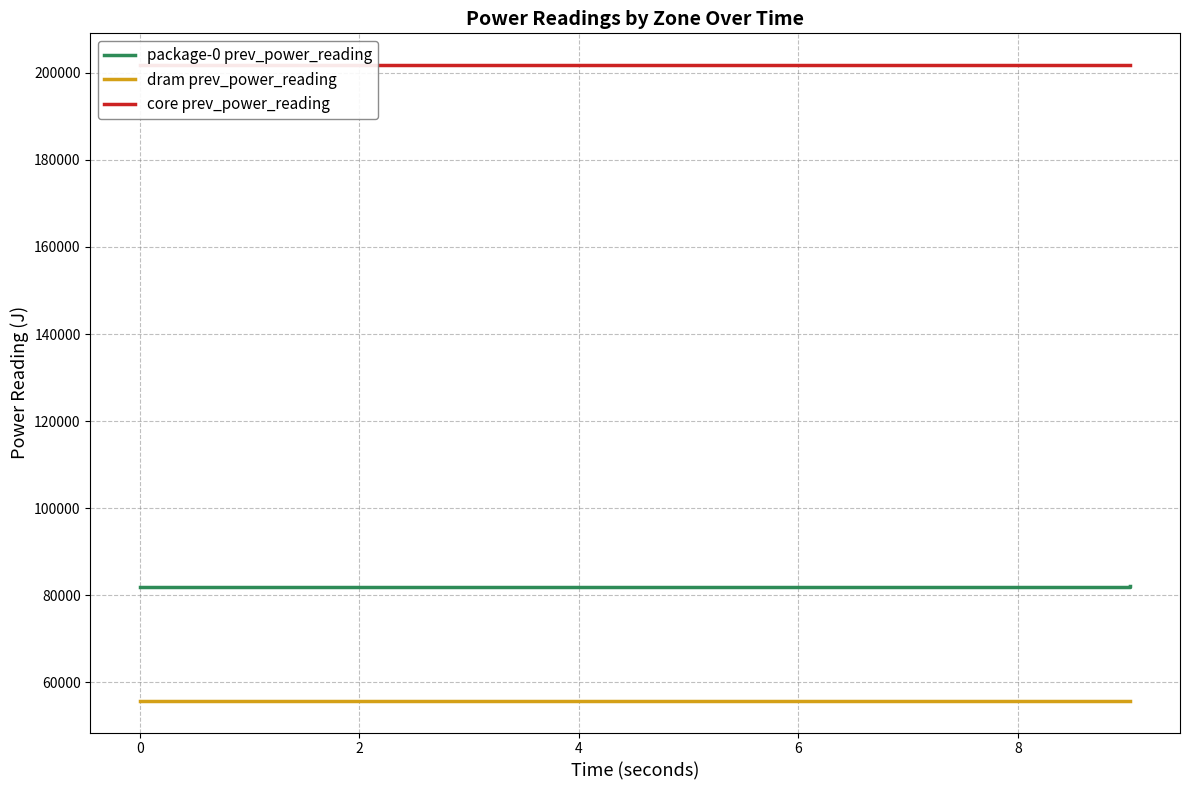

True or false: package-0 prev_power_reading and dram prev_power_reading cross at least once.

False